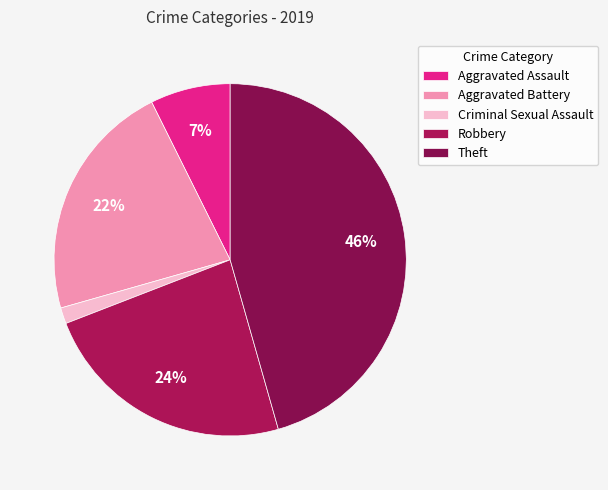

Count the number of slices in the pie.

5